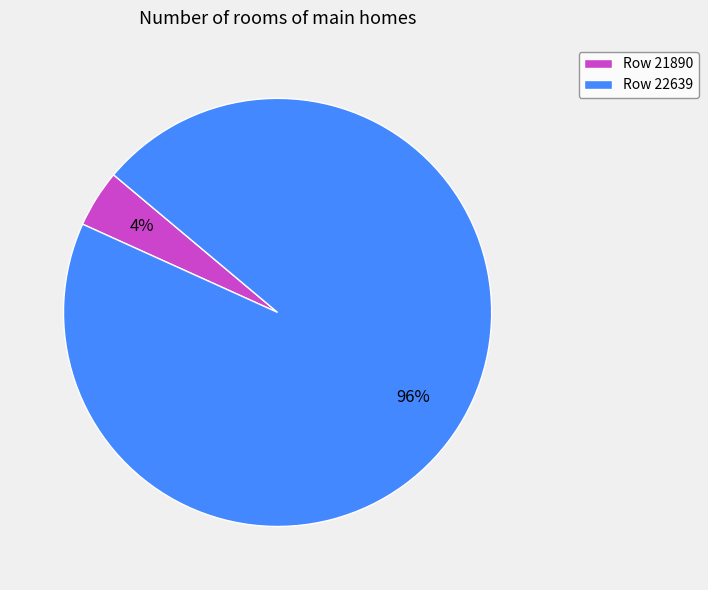

Count the number of slices in the pie.

2